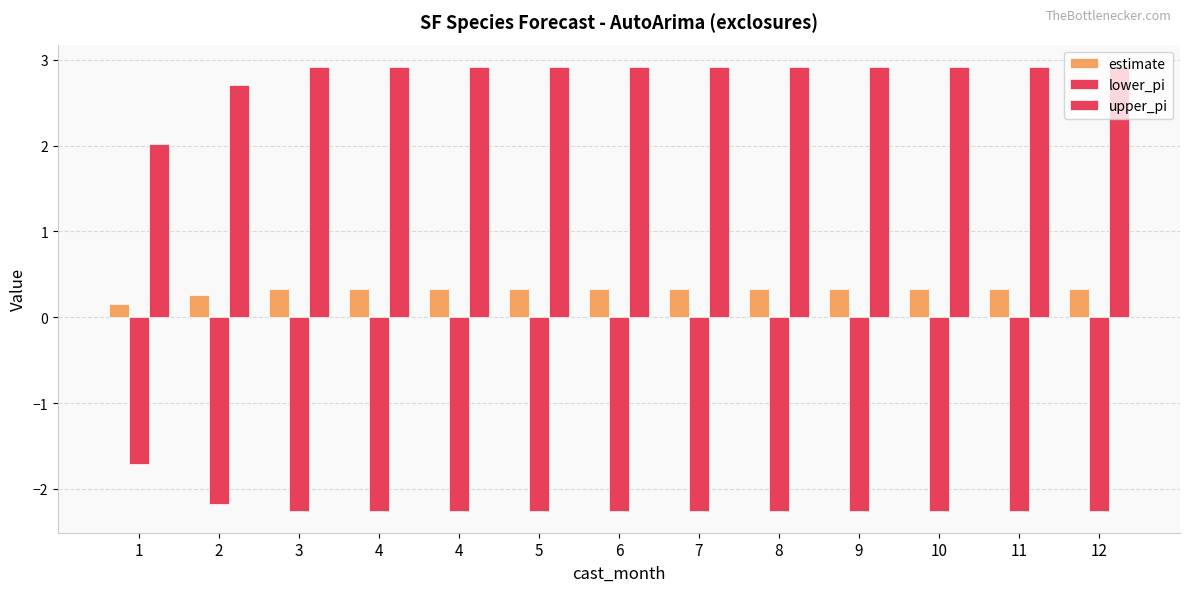

What is the difference between the second highest and second lowest values in the lower_pi series?

0.1